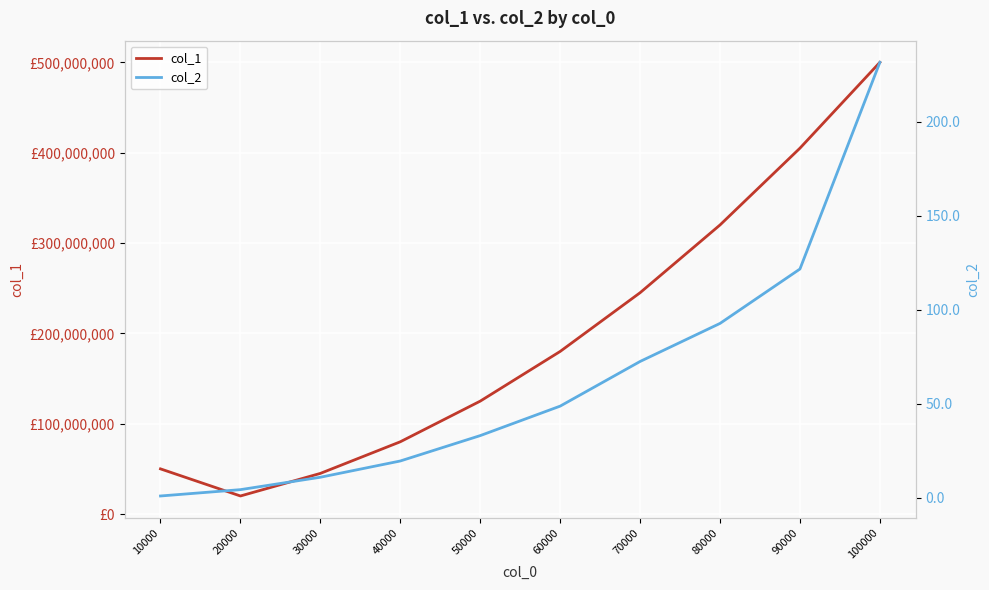

Which has a higher value, 90000 or 10000?

90000